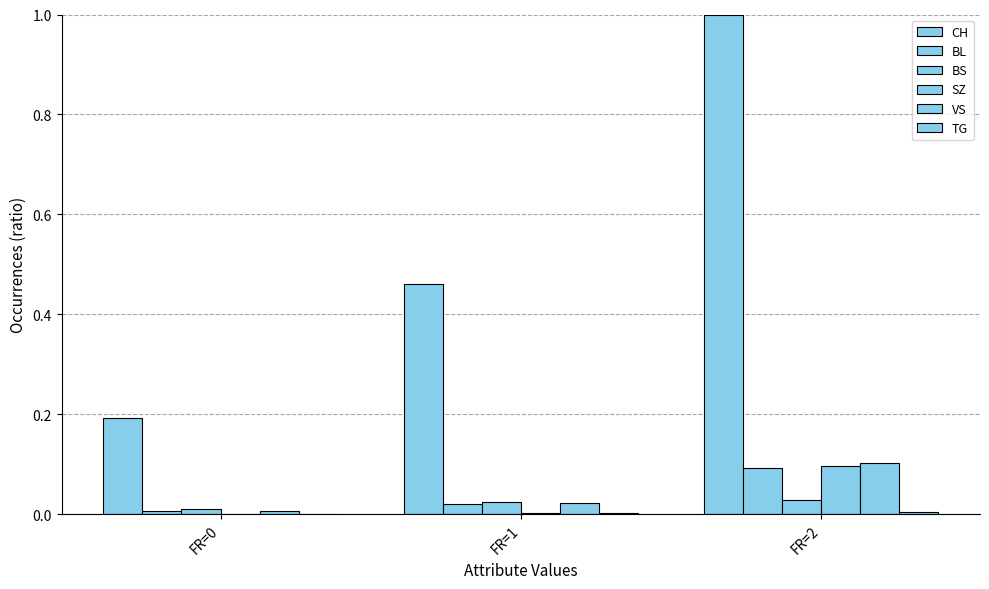

Are the bars horizontal?

No